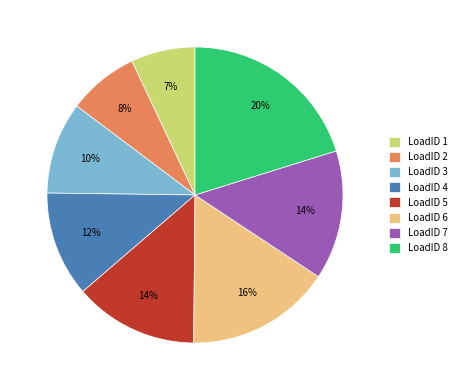

Is the sum of LoadID 7 and LoadID 1 greater than half?

No